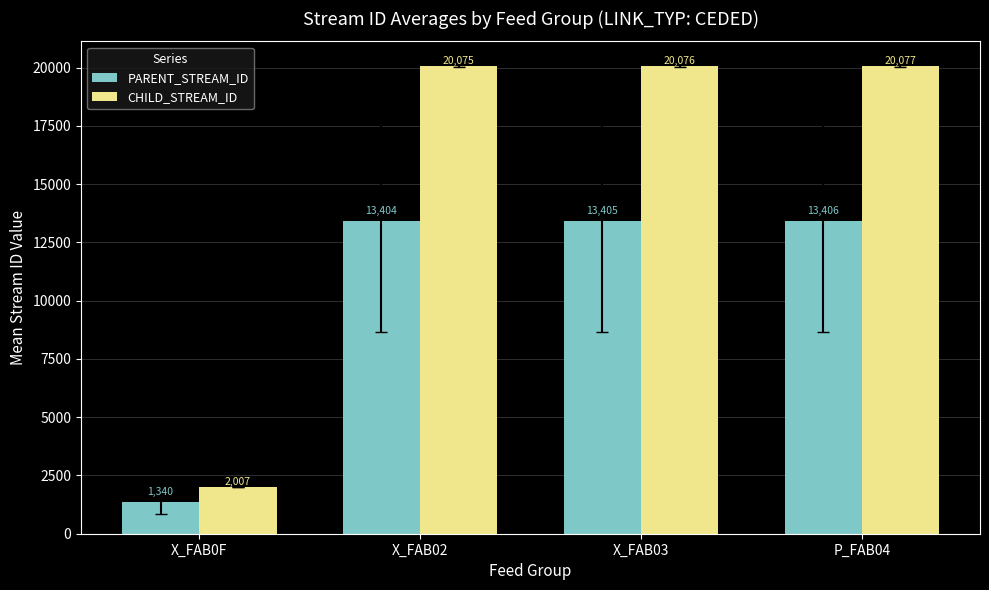

What position from the left is X_FAB02?

2